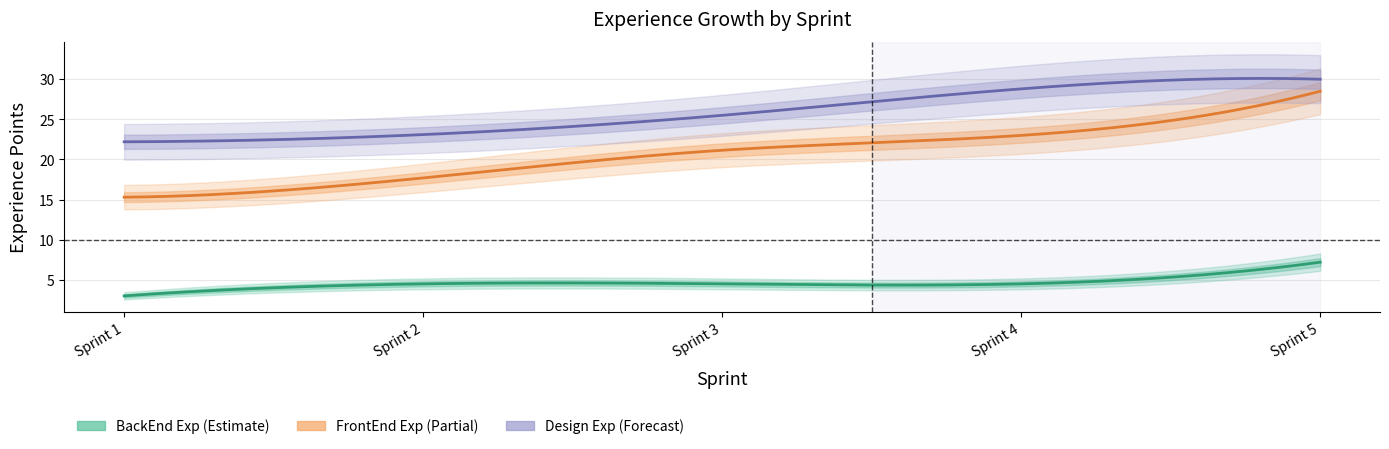

True or false: FrontEnd Exp and Design Exp cross at least once.

False